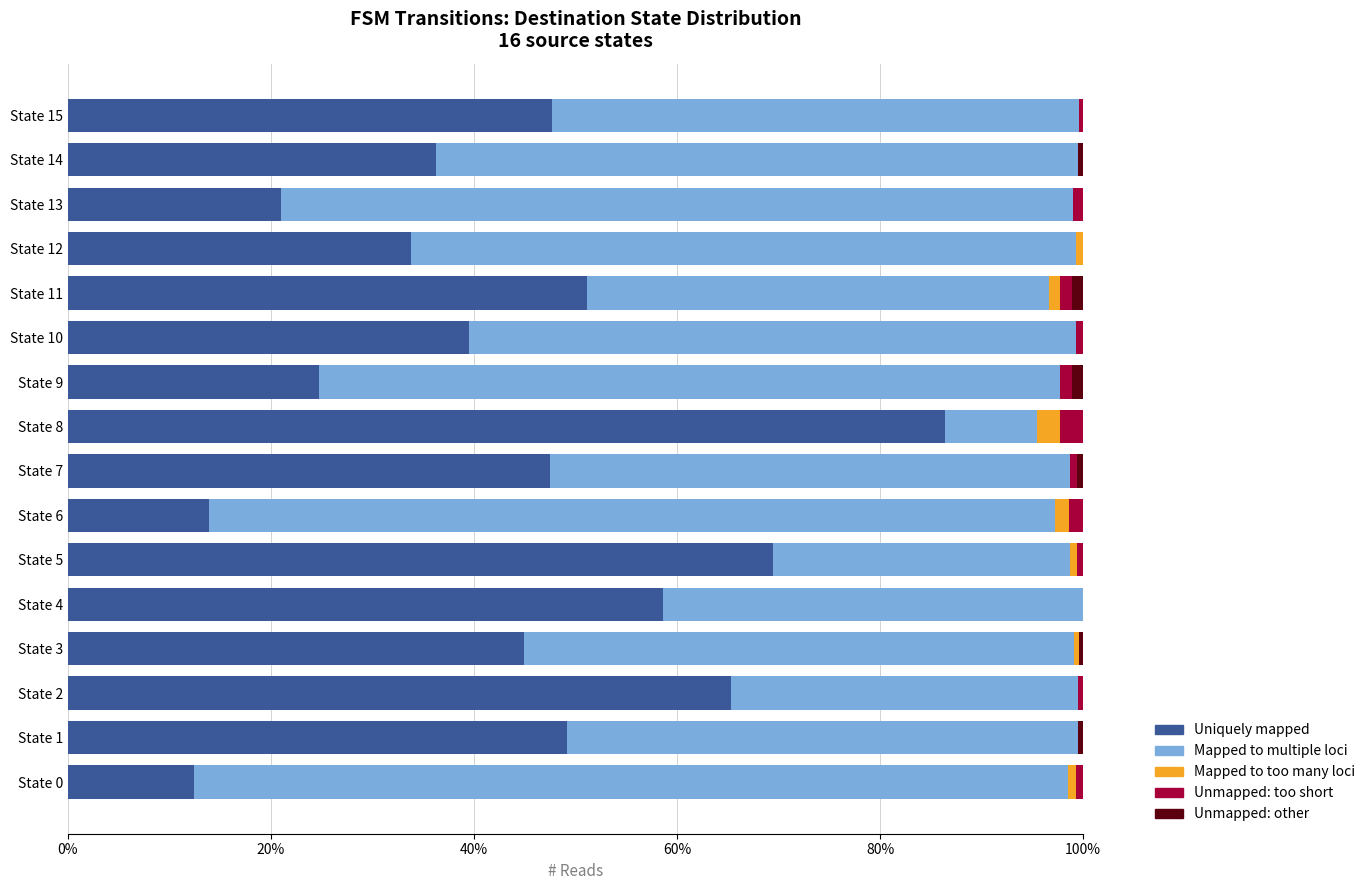

True or false: Uniquely mapped has a value of 12.4 at State 0.

True